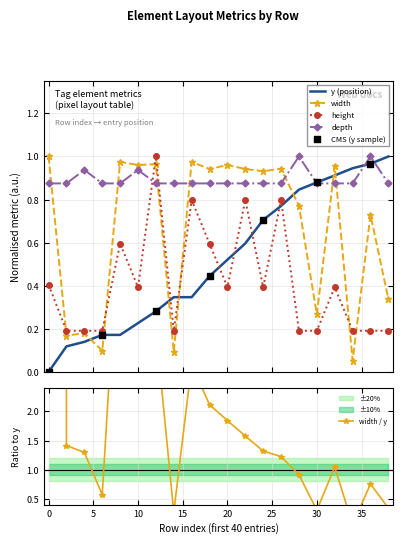

Which series reaches the maximum Y coordinate?

y